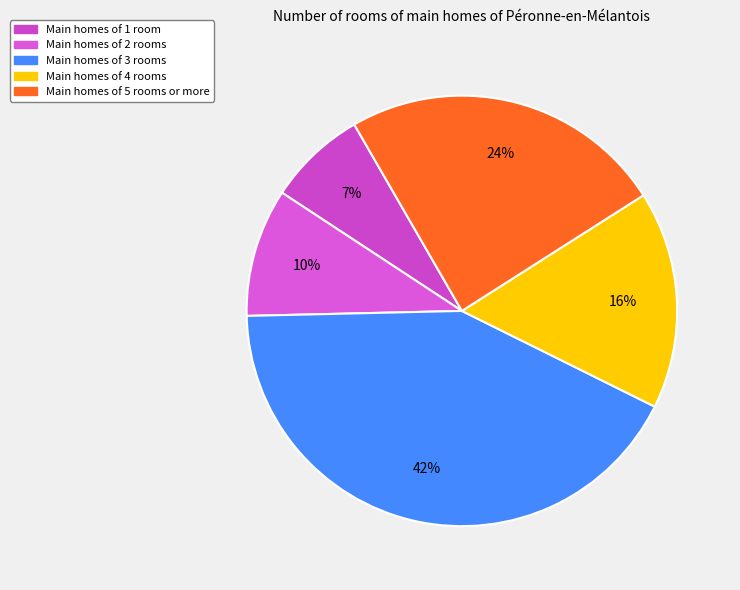

How many segments does this pie chart have?

5